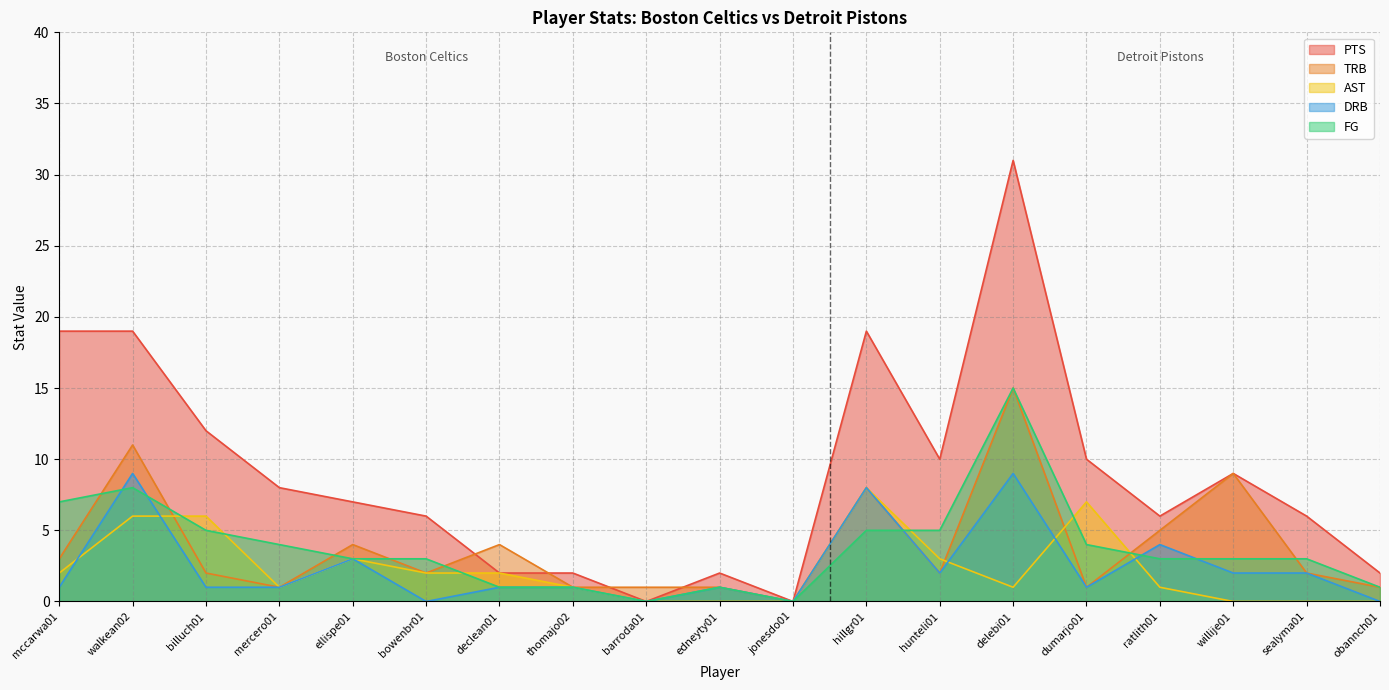

Rank the series at mccarwa01 from highest to lowest value.

PTS, FG, TRB, AST, DRB